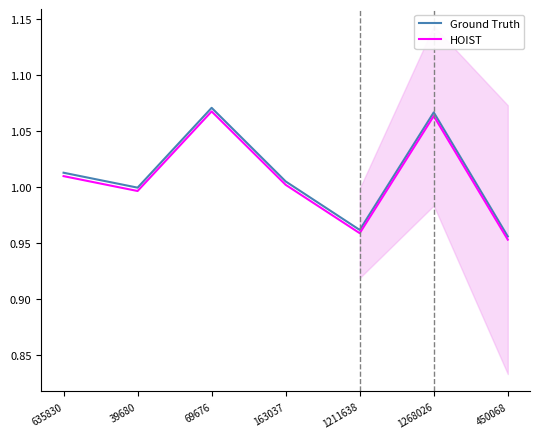

Between 635830 and 450068, which series saw the biggest shift?

Ground Truth